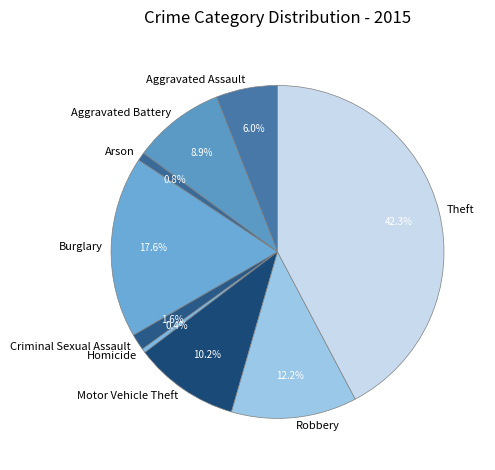

To the nearest percent, what is the difference between the largest and smallest slice percentages?

42%